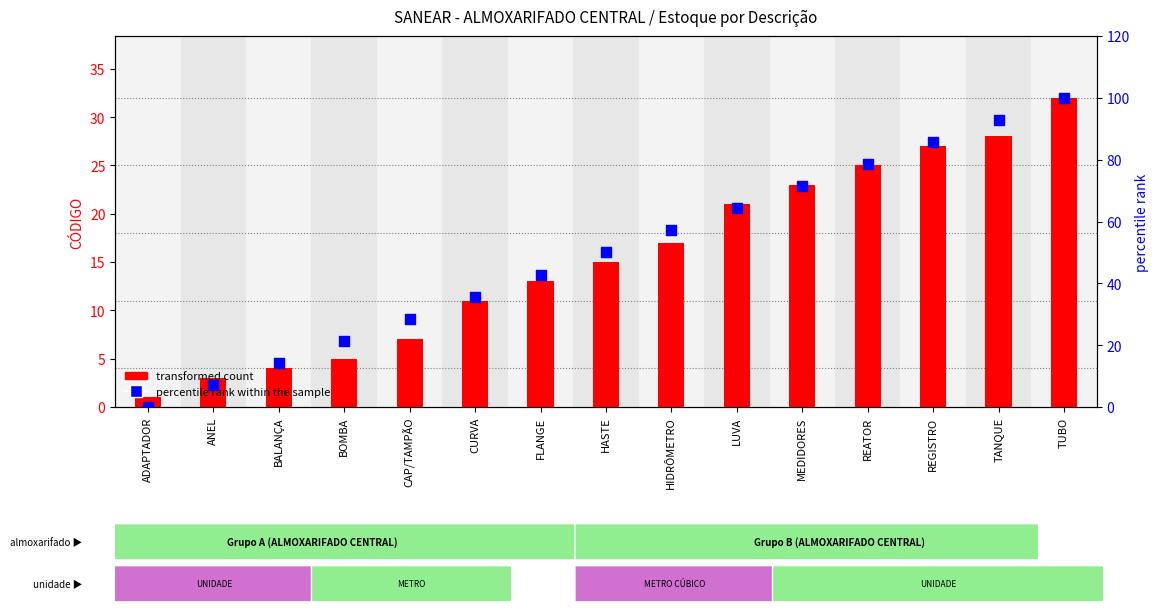

Which series has the largest total across all categories?

percentile rank within the sample